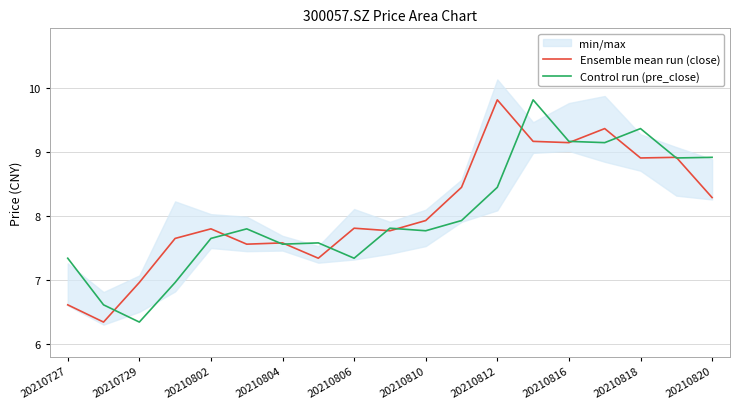

What is the sum of all Ensemble mean run (close) values?

153.4